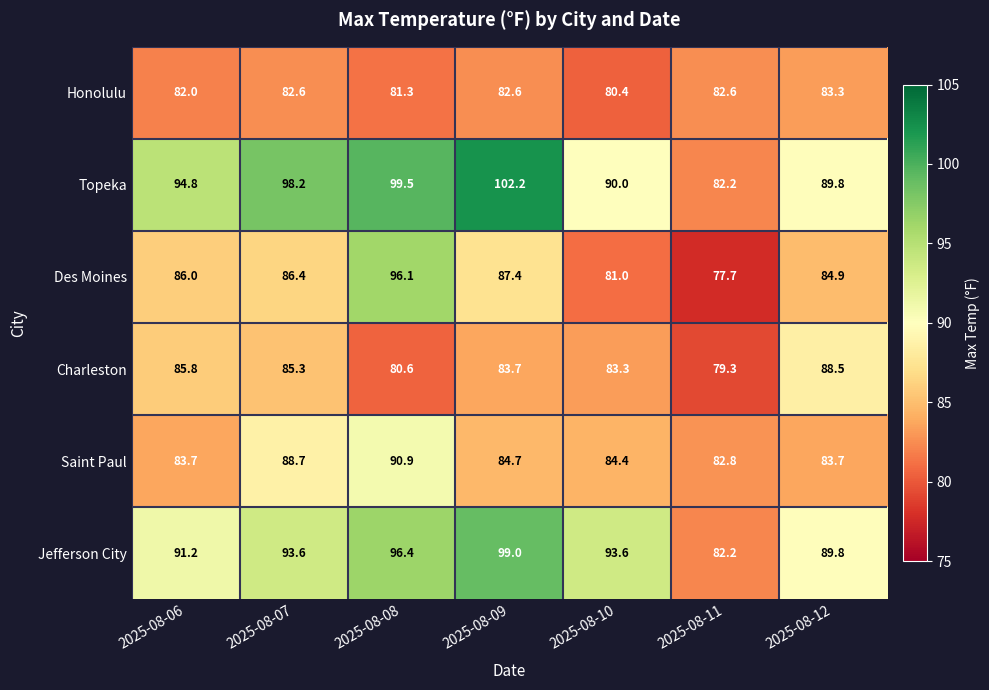

How many data points in Charleston are less than 83?

2